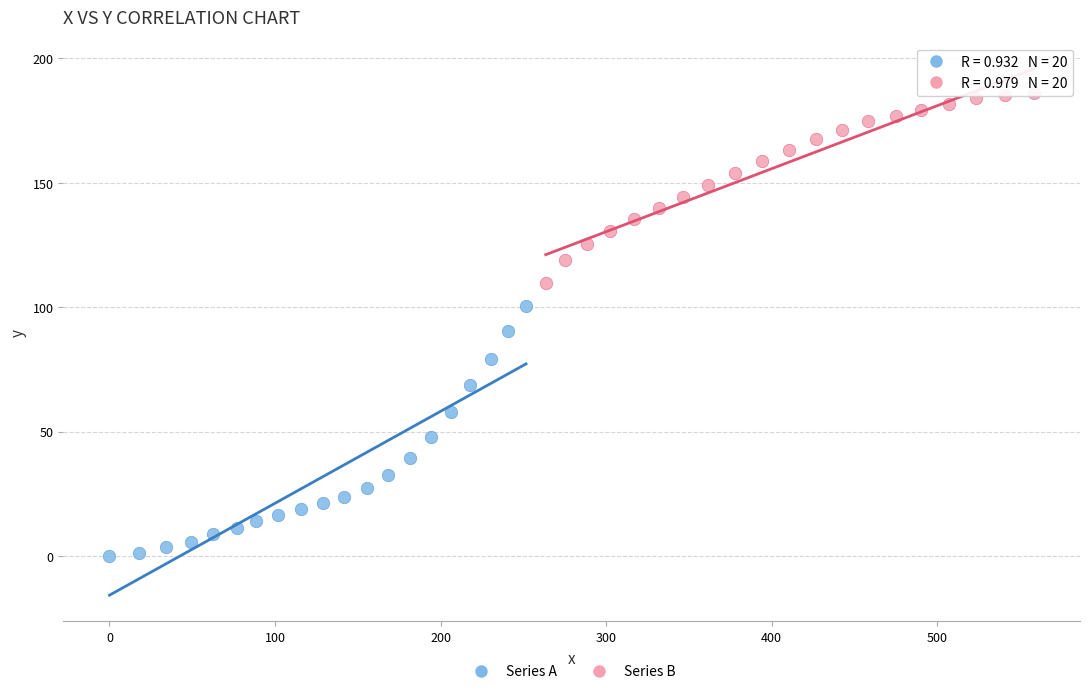

Which series has the largest Y range (max minus min)?

Series A